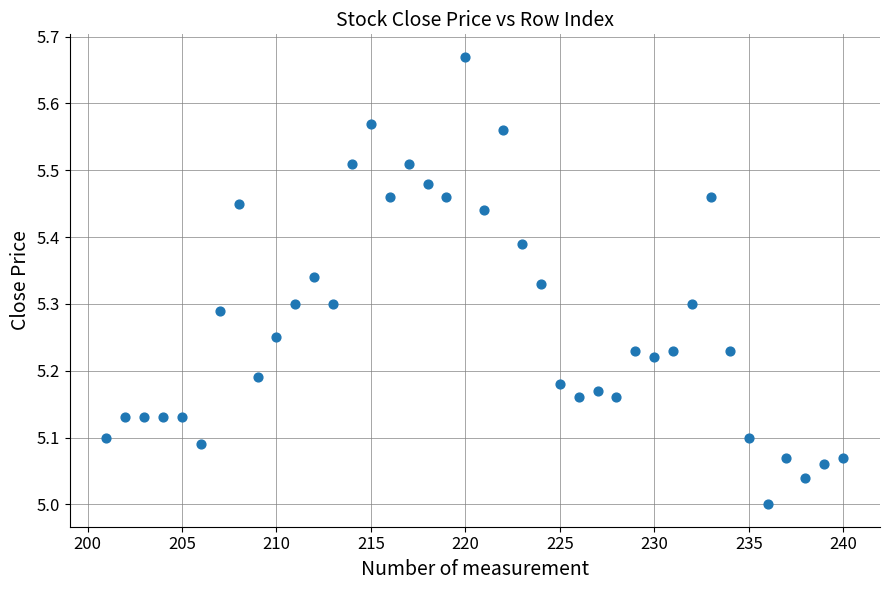

What is the range of X values (max minus min)?

39.0